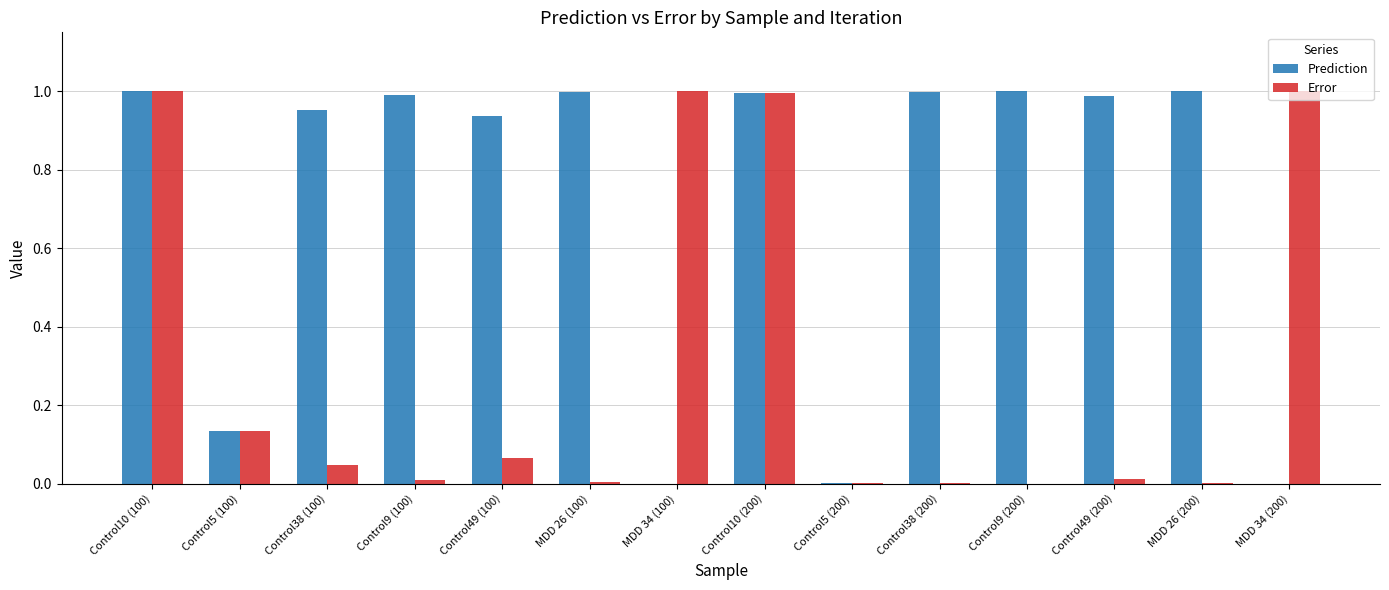

Between Control5 (100) and Control38 (200), which series saw the biggest shift?

Prediction